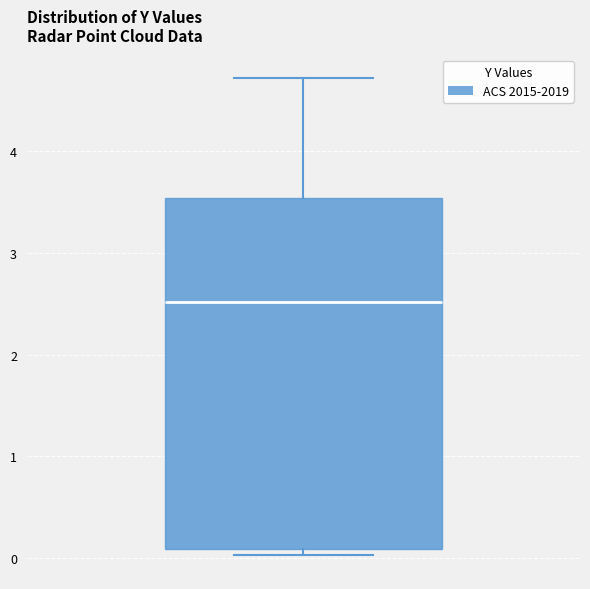

Read this box plot against the y-axis: the position of the median line, the range covered by the box, and the ends of both whiskers. The values are not printed on the chart, so give them approximately, as read against the axis.

median 2.5, box 0.1 to 3.5, whiskers 0.0 to 4.7